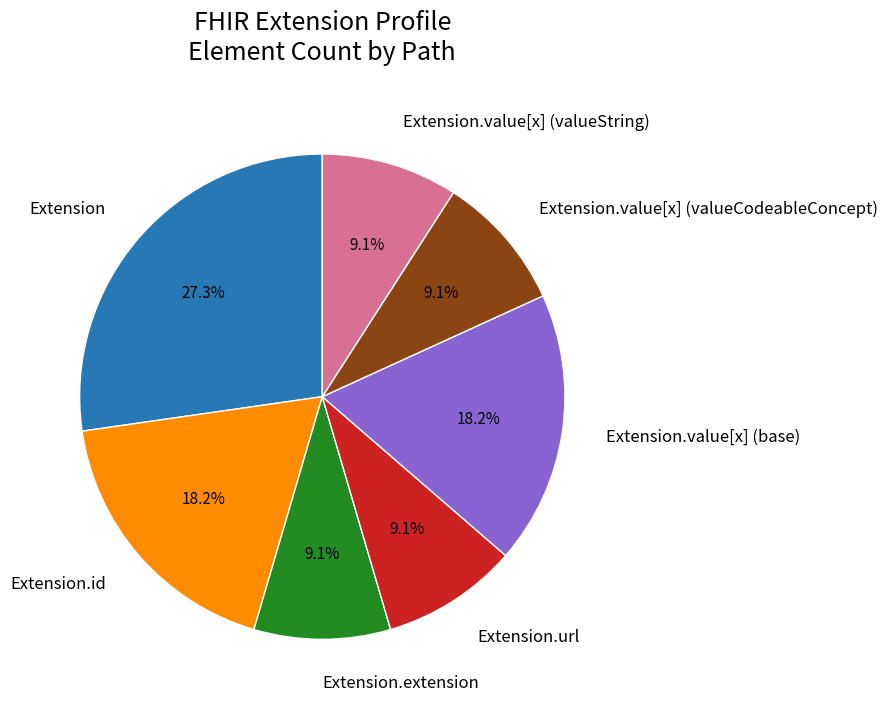

How many slices are in this pie chart?

7